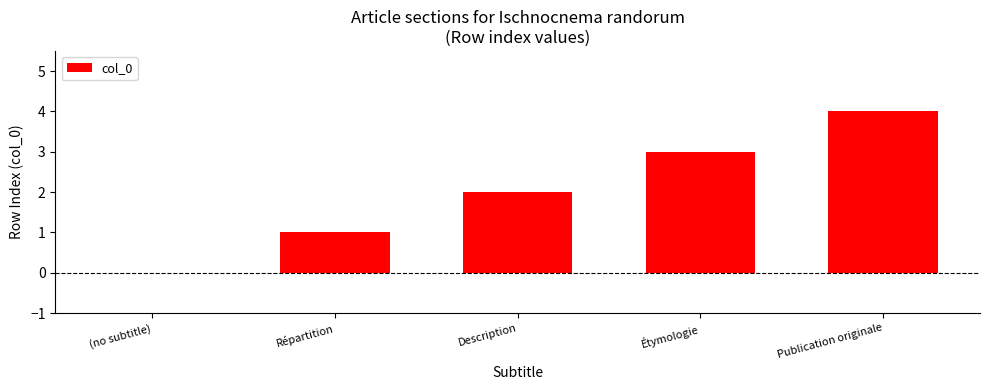

How many positive values are there?

4